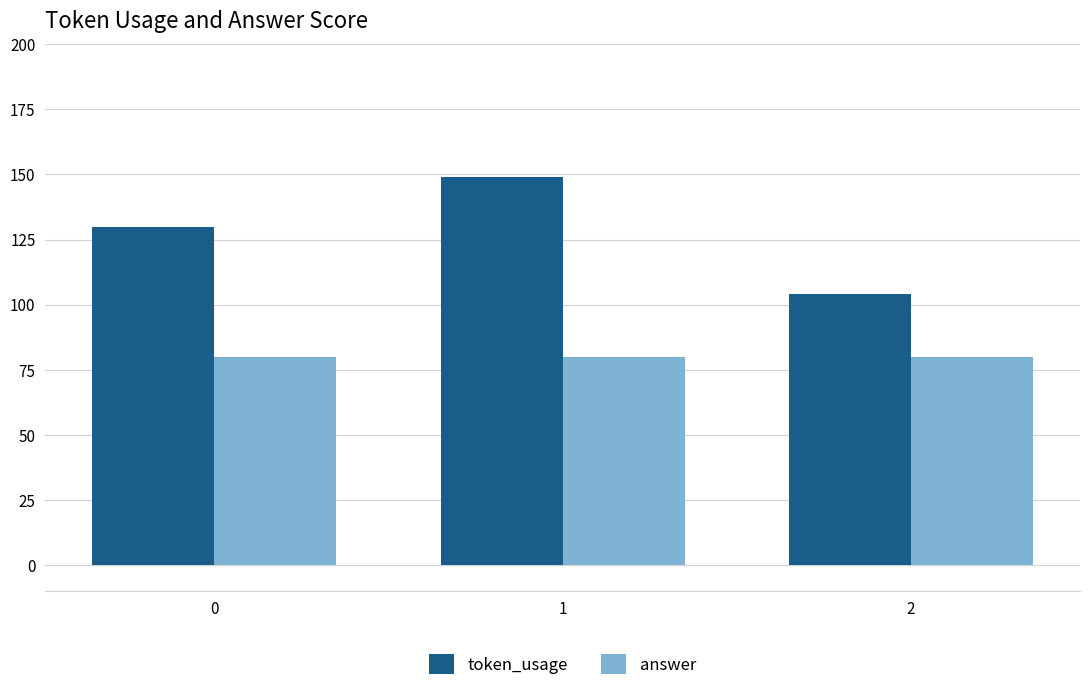

What value does the answer series have at 1?

80